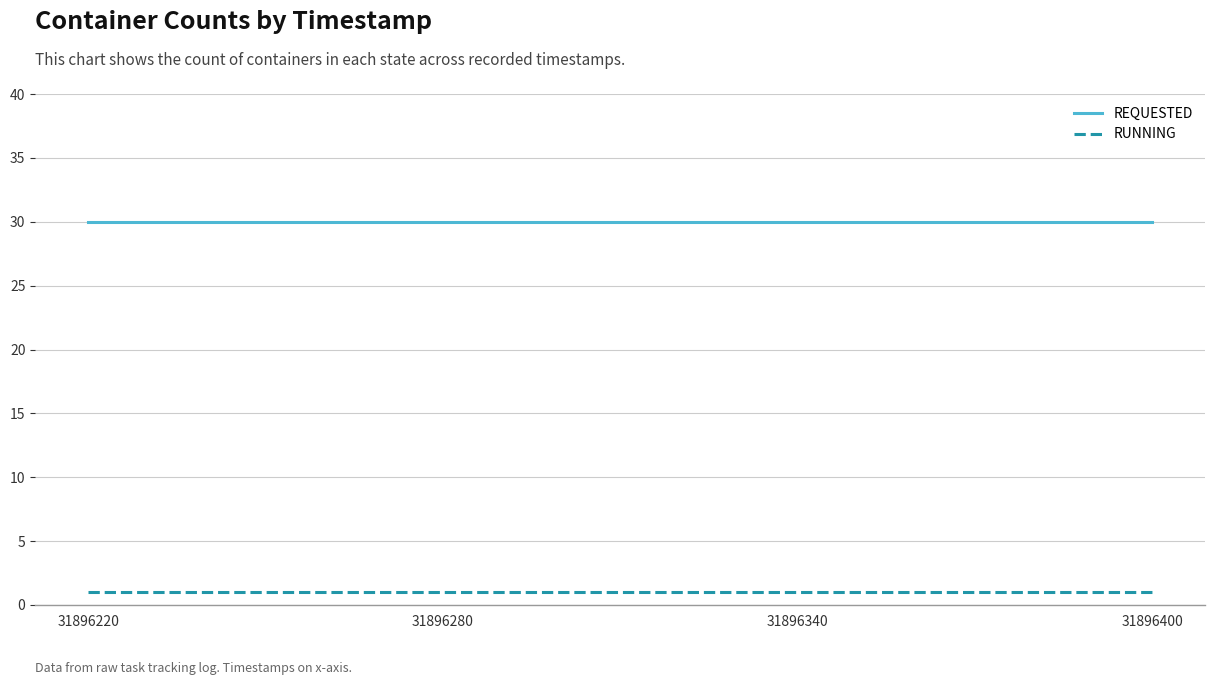

True or false: REQUESTED and RUNNING intersect in this chart.

False